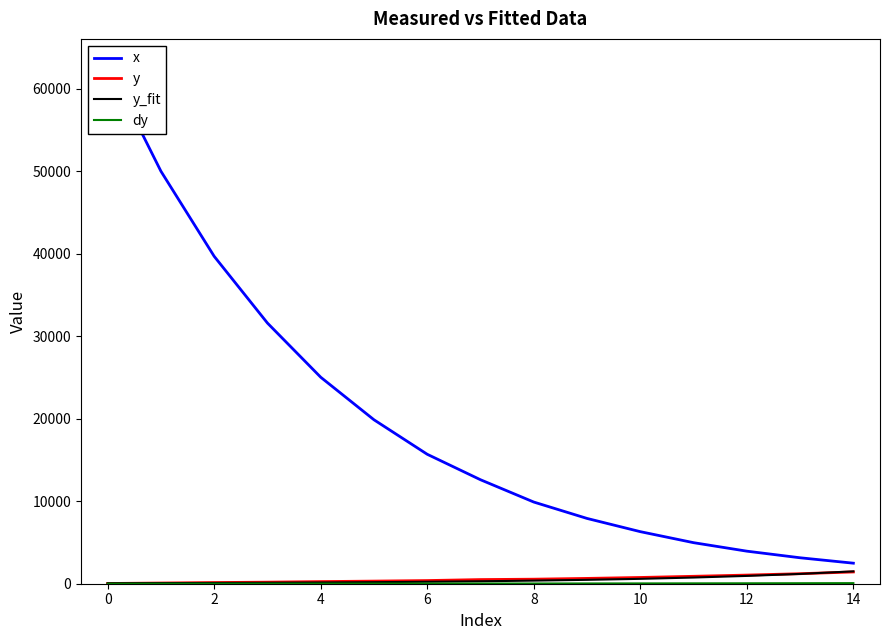

What is the maximum value shown in the chart?

62871.1